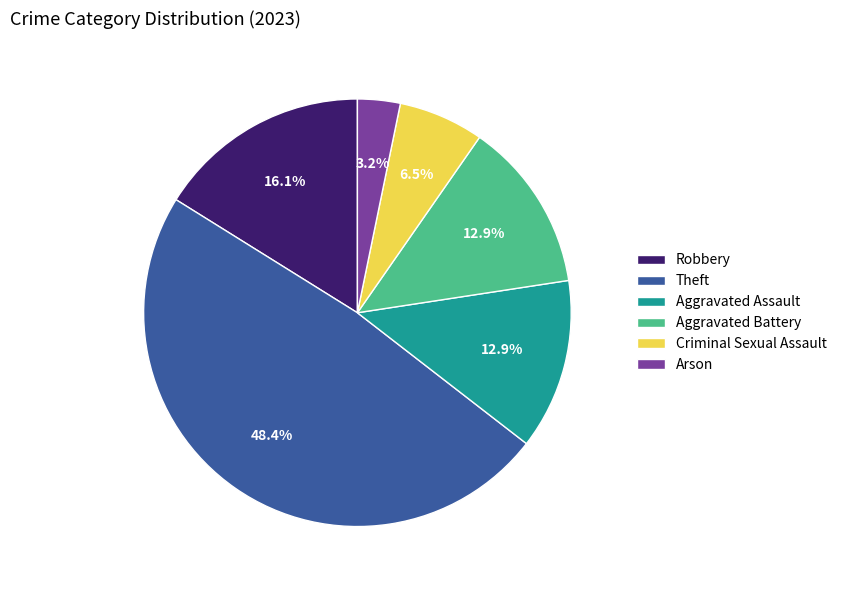

Does Aggravated Battery account for over 50% of the chart?

No